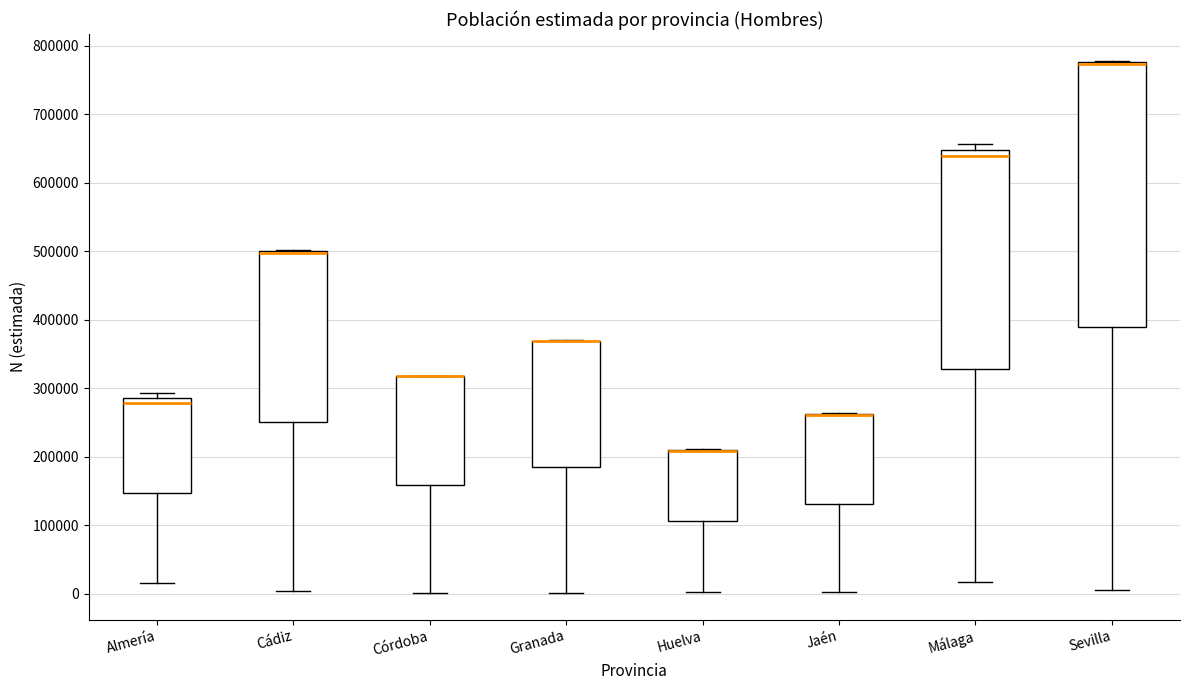

Reading left to right, transcribe this box plot: for each box, give where its median line is, the range the box spans, and where its two whiskers end, as read against the y-axis. The values are not printed on the chart, so give them approximately, as read against the axis.

Almería: median 280000, box 150000 to 290000, whiskers 20000 to 290000 (just above the box's upper edge)
Cádiz: median 500000 (drawn on the box's upper edge), box 250000 to 500000, whiskers 0 to 500000
Córdoba: median 320000 (drawn on the box's upper edge), box 160000 to 320000, whiskers 0 to 320000
Granada: median 370000 (drawn on the box's upper edge), box 180000 to 370000, whiskers 0 to 370000
Huelva: median 210000 (drawn on the box's upper edge), box 110000 to 210000, whiskers 0 to 210000
Jaén: median 260000 (drawn on the box's upper edge), box 130000 to 260000, whiskers 0 to 260000
Málaga: median 640000, box 330000 to 650000, whiskers 20000 to 660000
Sevilla: median 770000 (drawn on the box's upper edge), box 390000 to 780000, whiskers 10000 to 780000